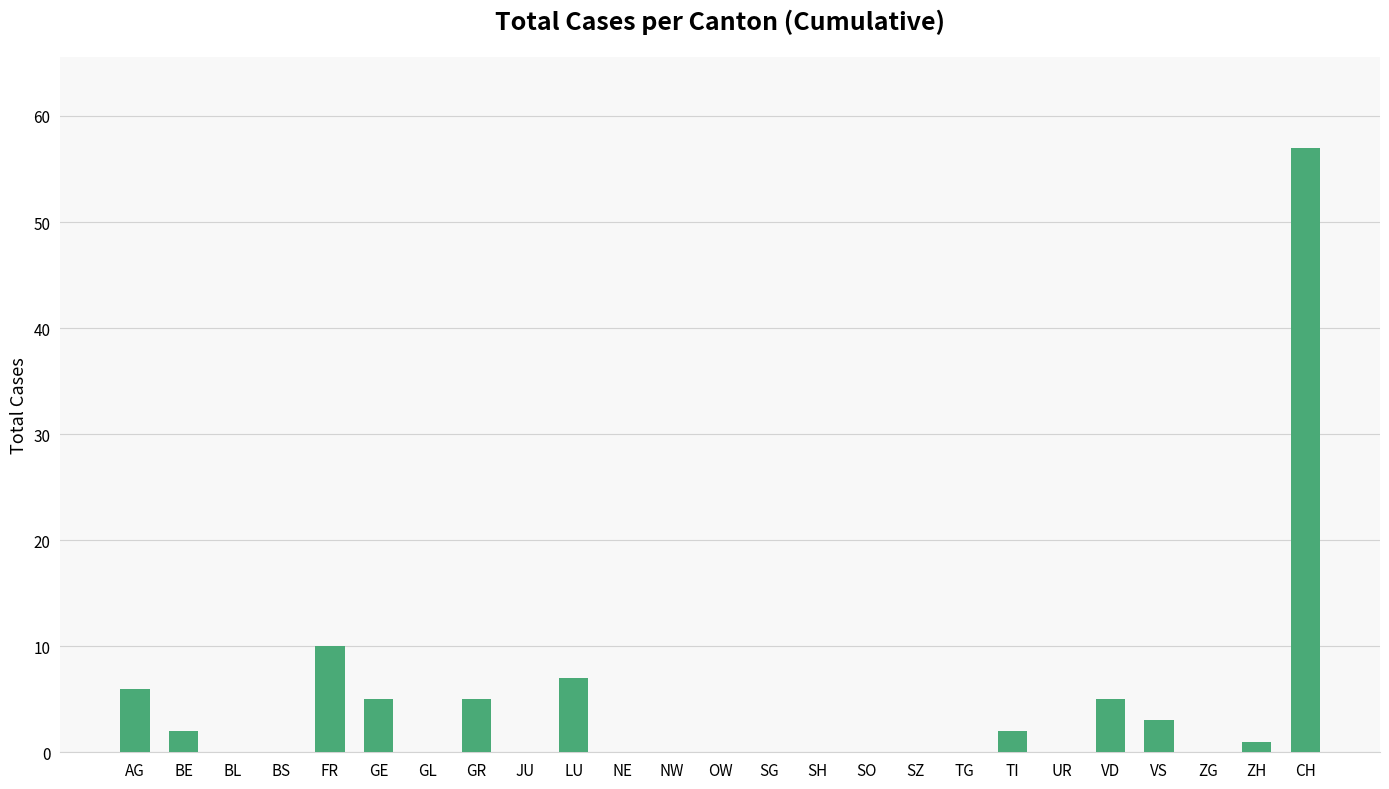

What is the maximum value shown in the chart?

57